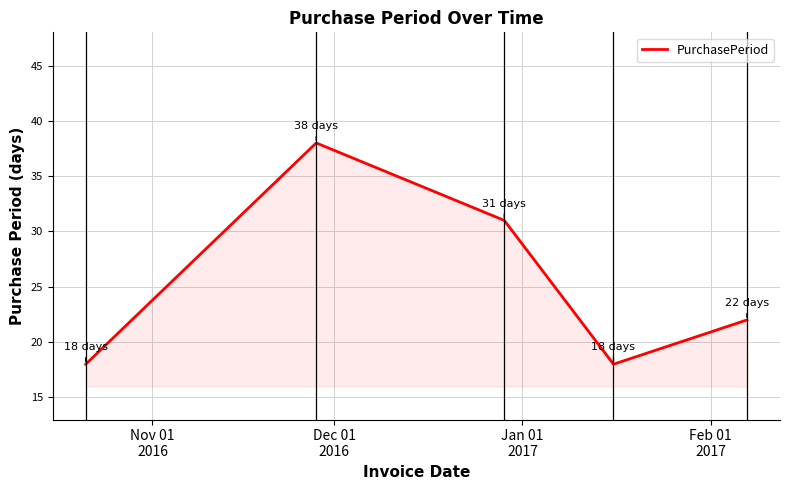

How many interior local peaks (higher than both neighbors) does the data have?

1